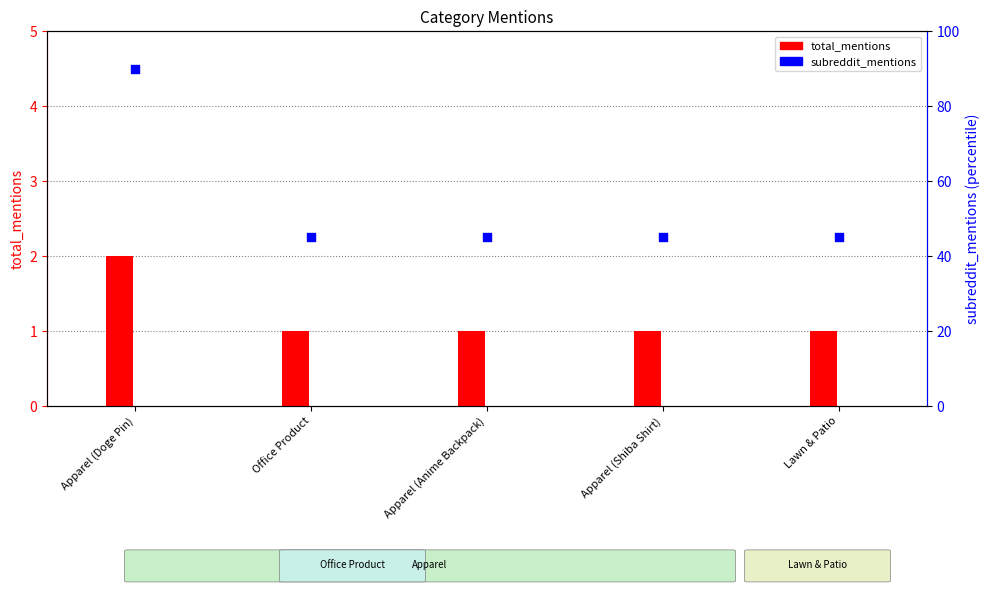

At which category is the sum across all series the highest?

Apparel (Doge Pin)